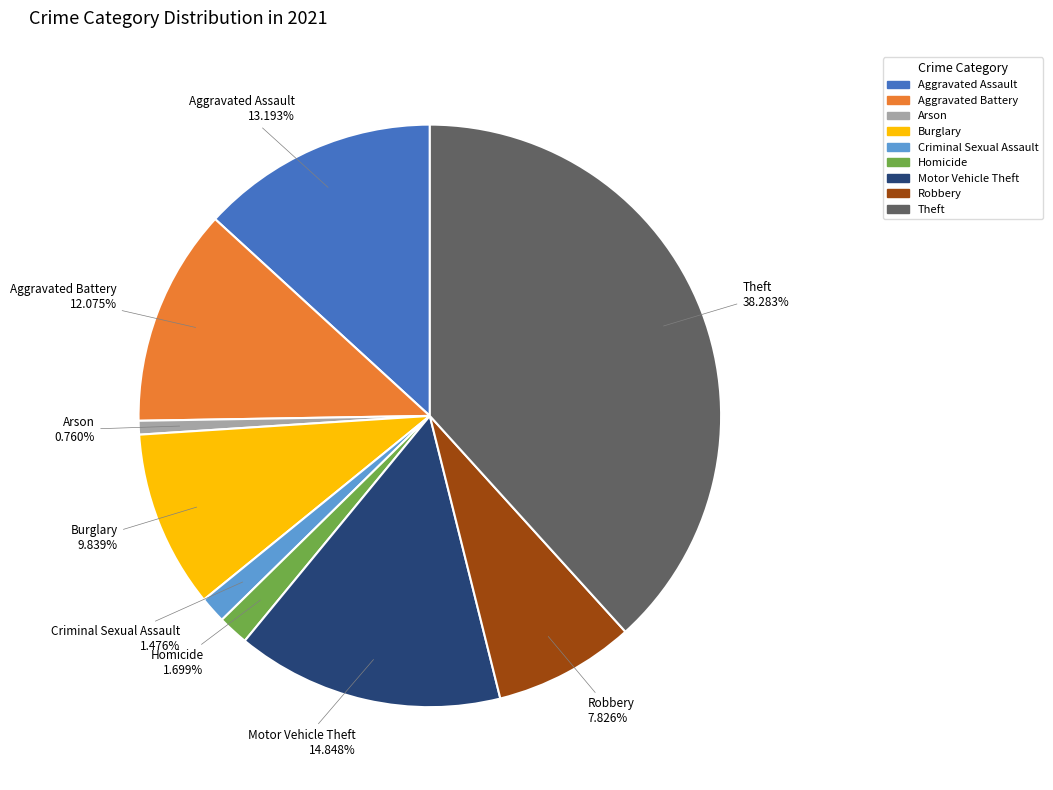

Does any single category account for the majority?

No